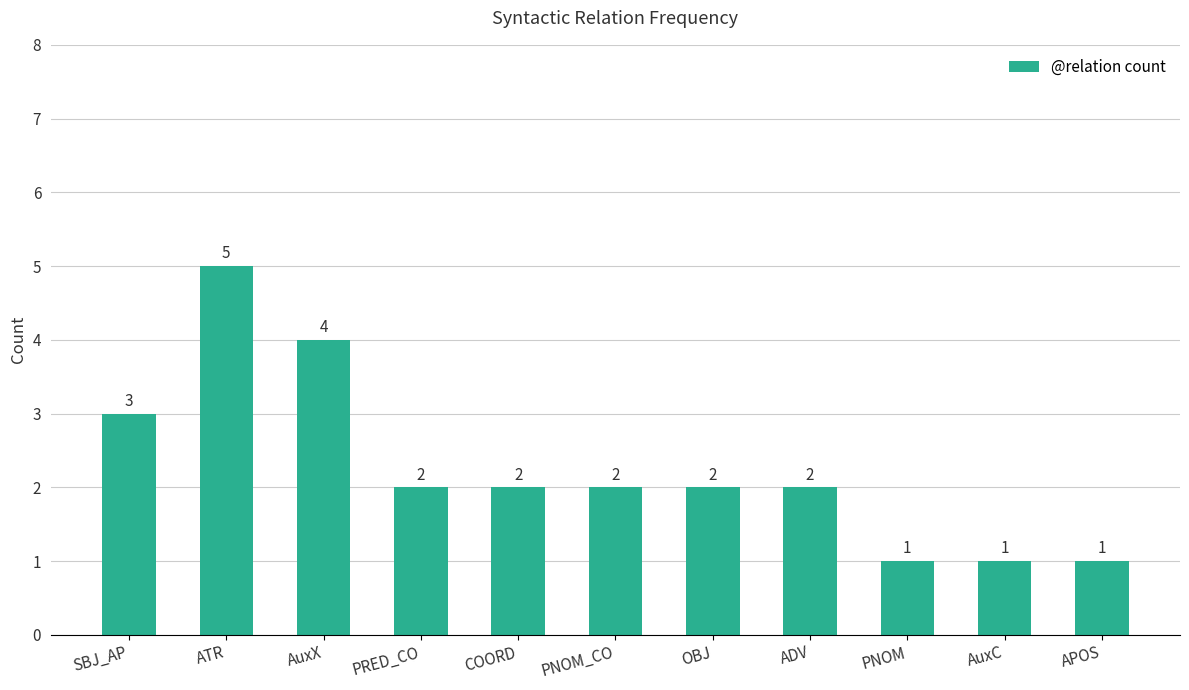

Reading left to right, extract all data points from this chart.

SBJ_AP=3	ATR=5	AuxX=4	PRED_CO=2	COORD=2	PNOM_CO=2	OBJ=2	ADV=2	PNOM=1	AuxC=1	APOS=1